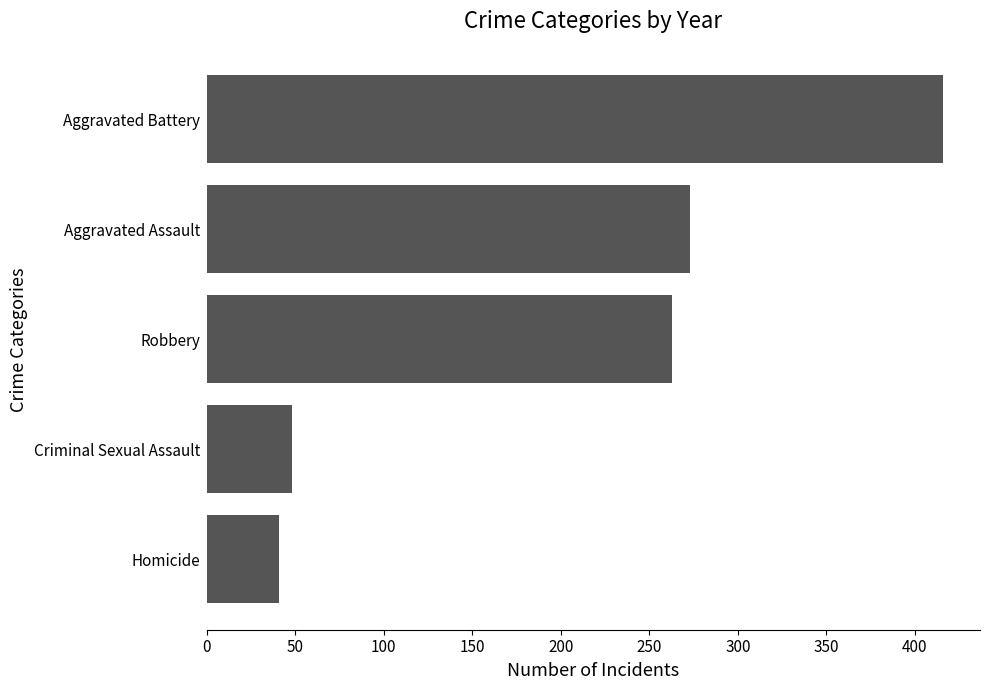

What is the average value?

208